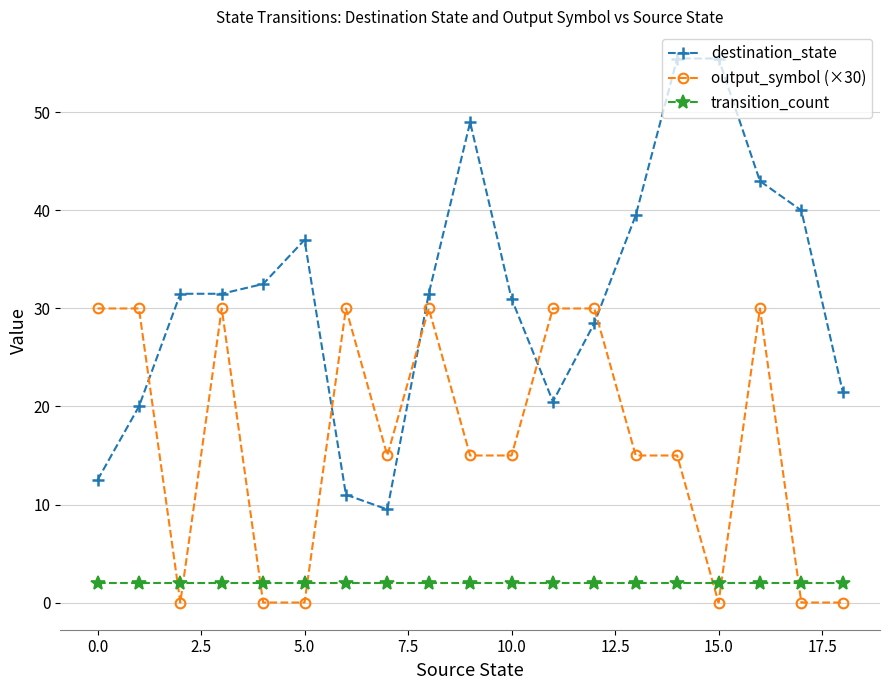

What is the difference between the maximum and minimum values in the output_symbol (×30) series?

30.0